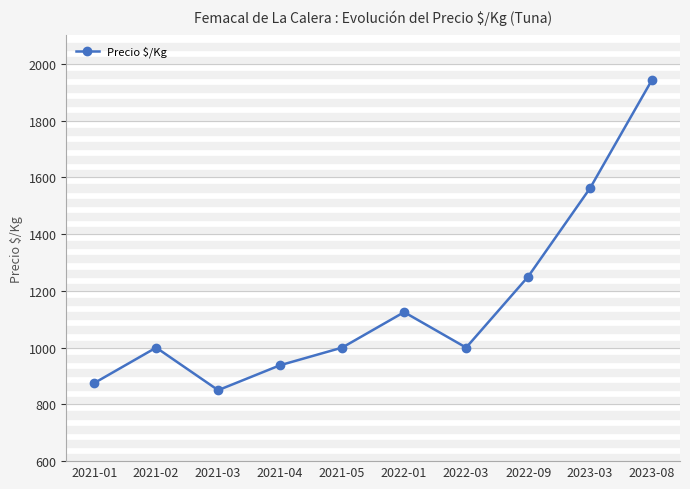

Is this an area chart (filled region under the line)?

No